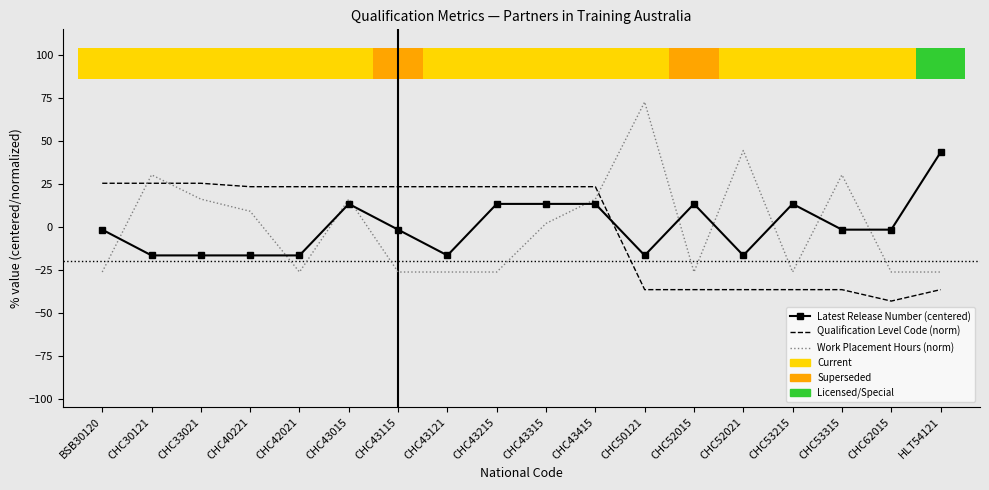

Count the number of categories in the chart.

18